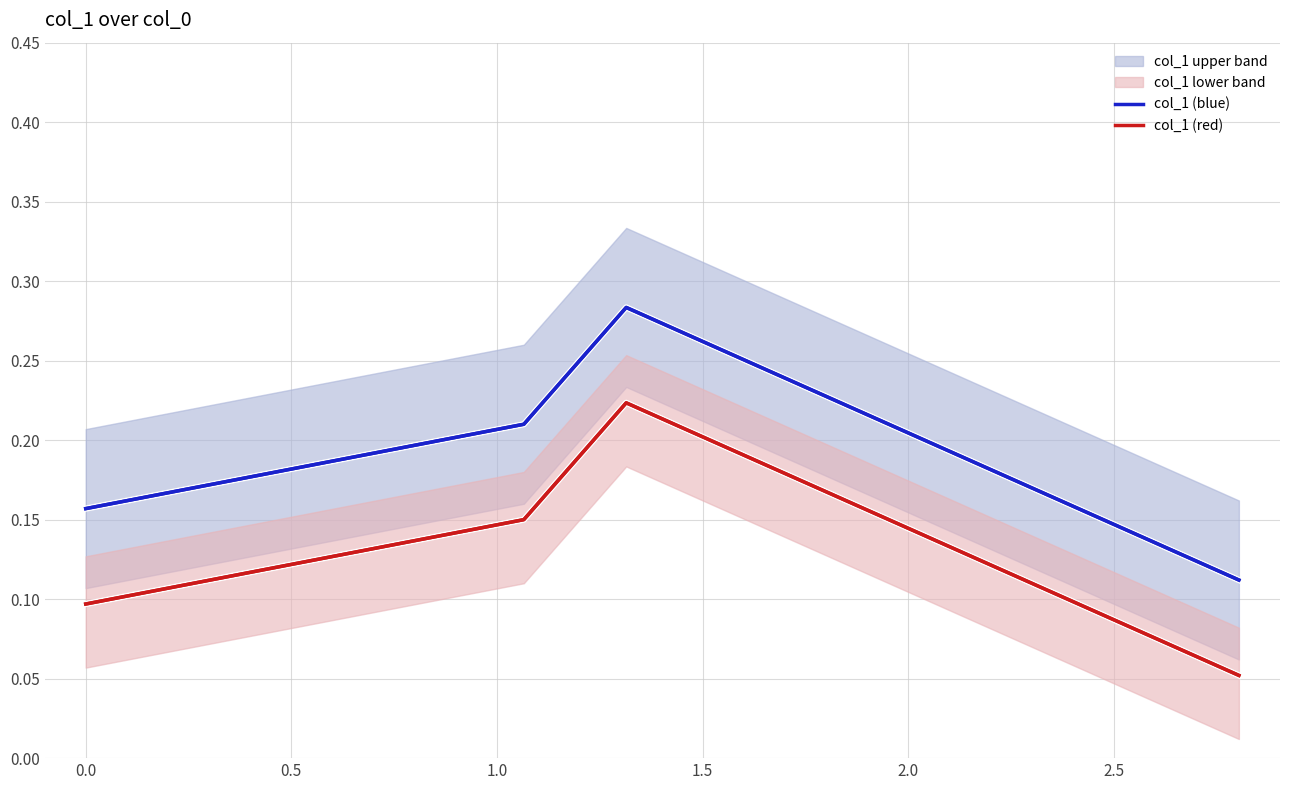

What is the difference between the maximum and minimum values in the col_1 (red) series?

0.2